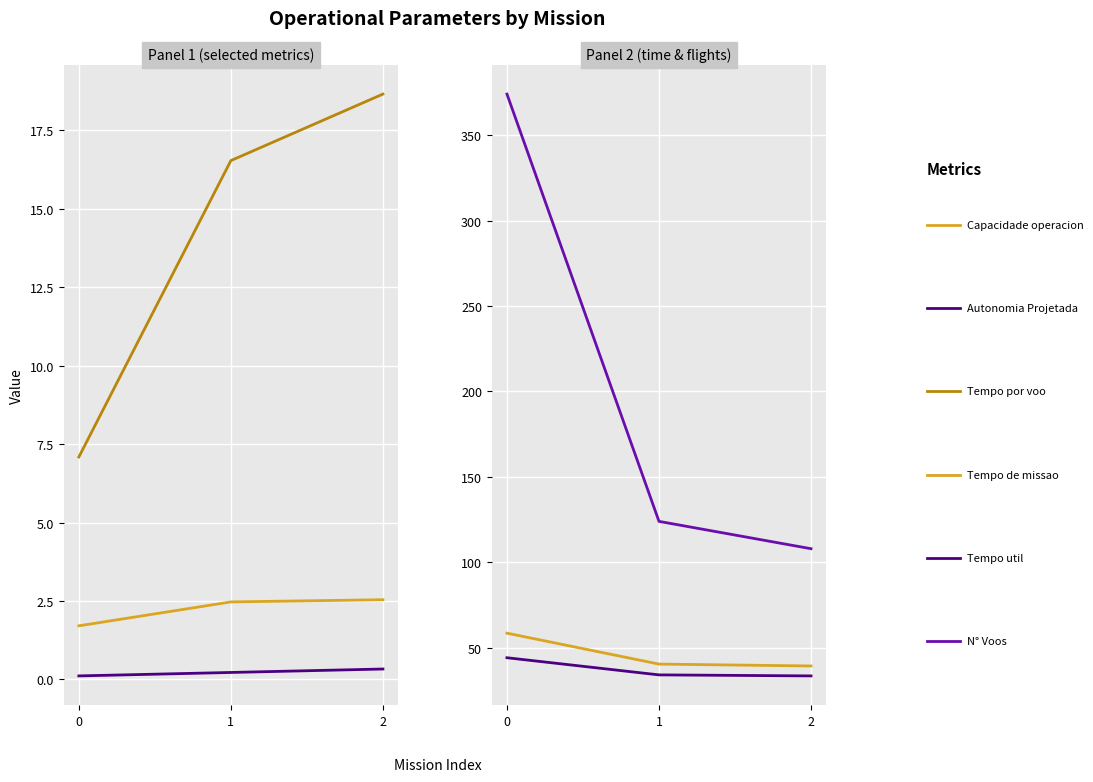

What is the sum of all Tempo util [h] values?

112.0